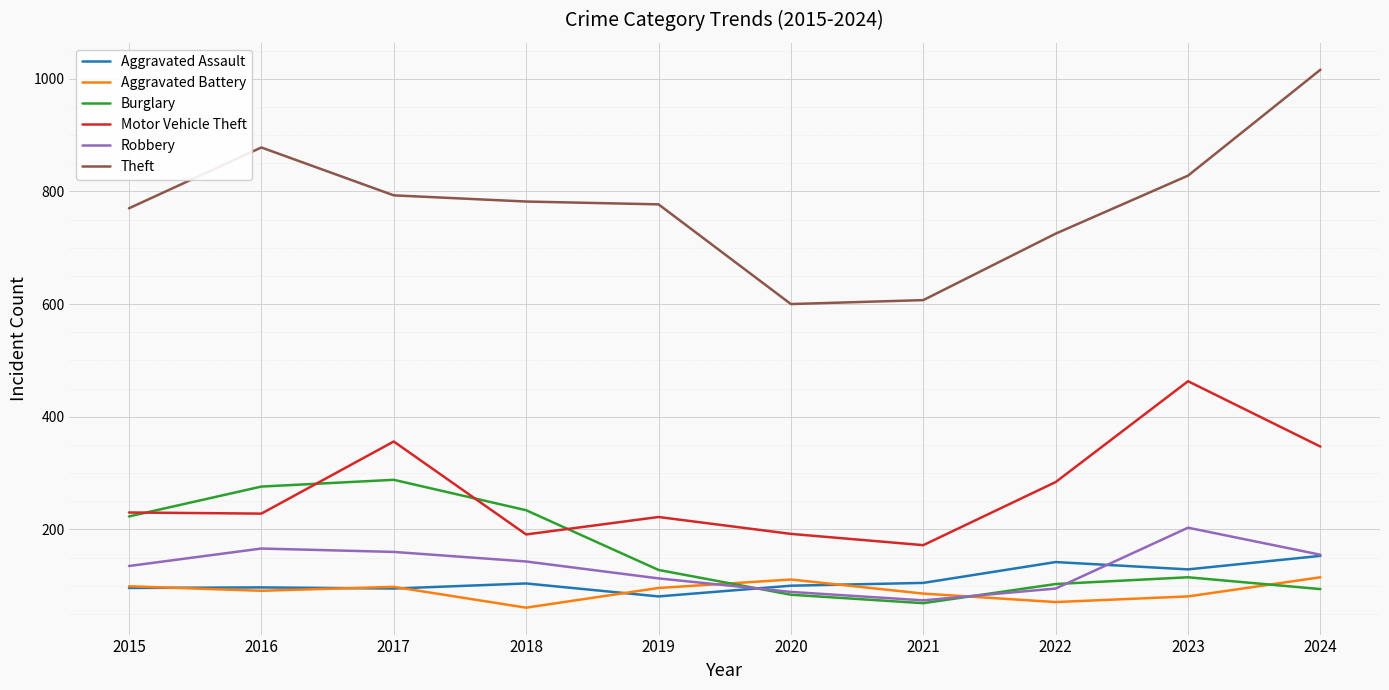

What is the lowest value of the Aggravated Battery series?

61